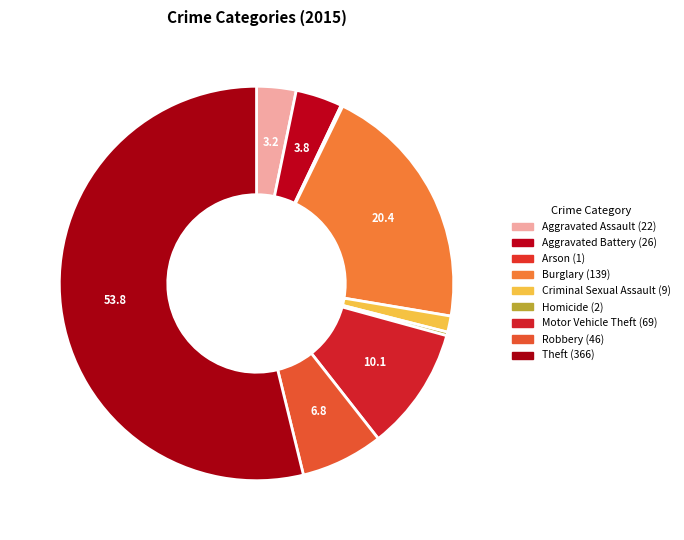

Combined, do Aggravated Assault and Motor Vehicle Theft account for over 50%?

No